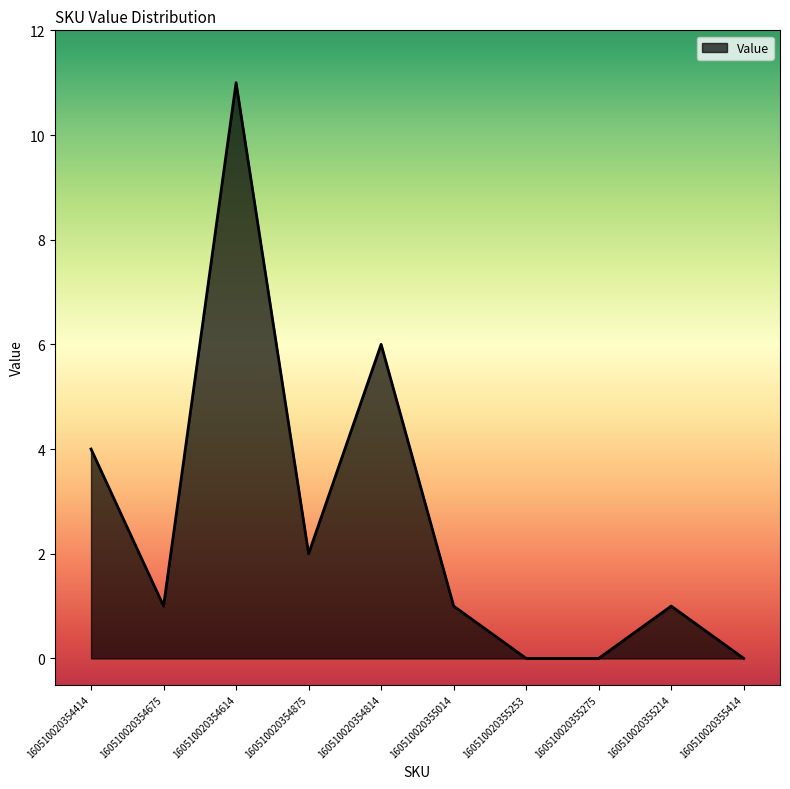

The value at 160510020354814 is 4. True or false?

False